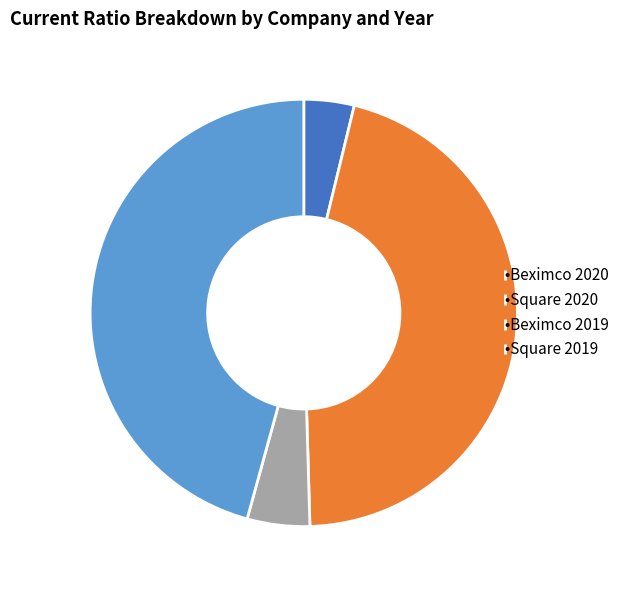

Does •Square 2020 account for over 50% of the chart?

No